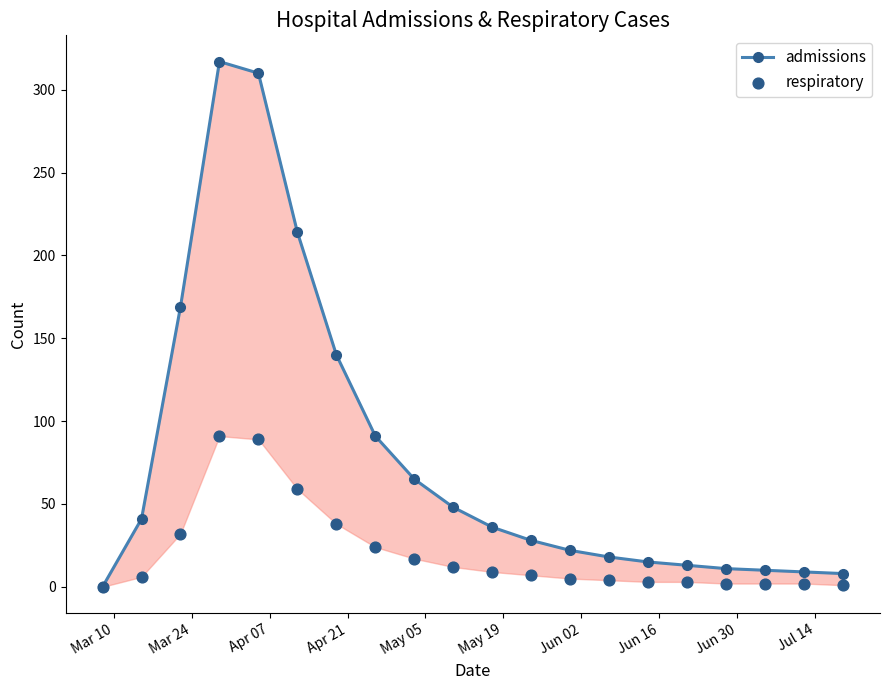

Which series has the largest total across all categories?

admissions